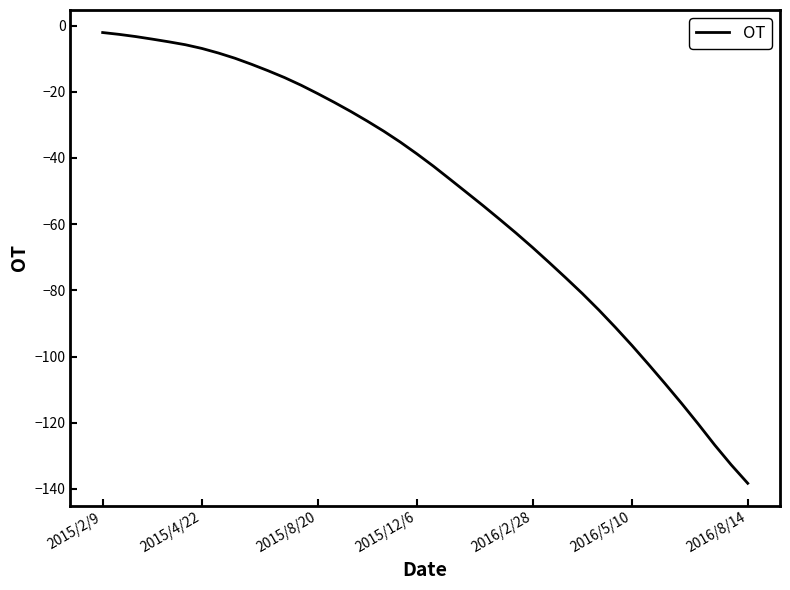

What is the difference between the maximum and minimum values?

136.2